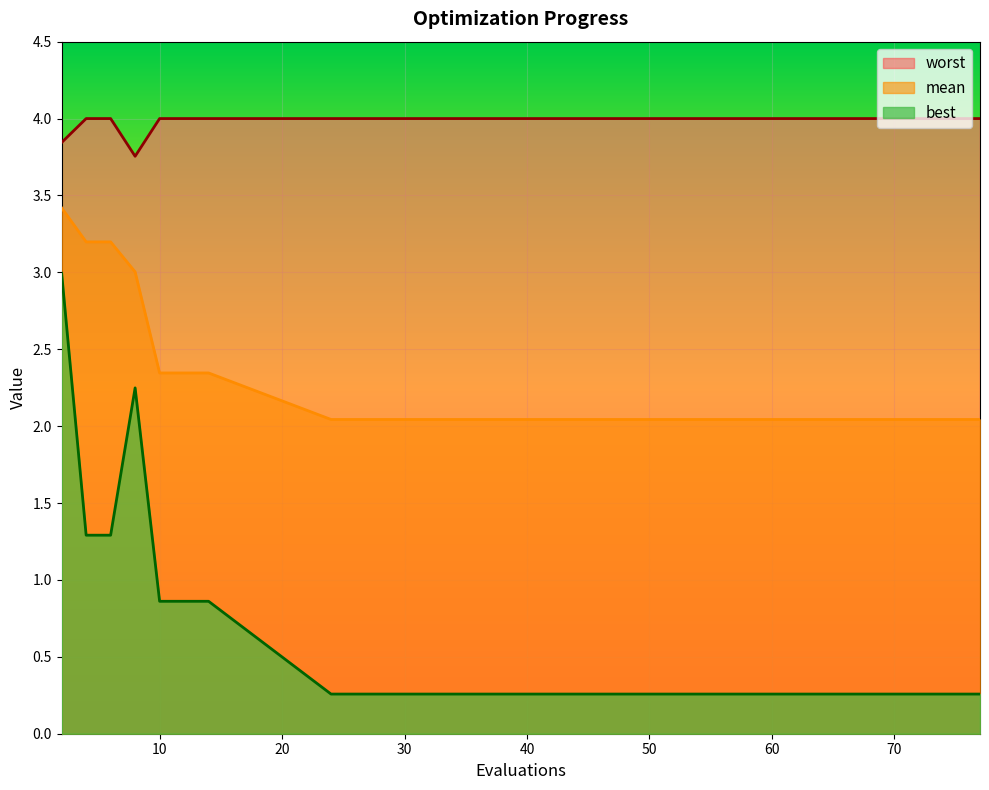

At which category is the sum across all series the highest?

2